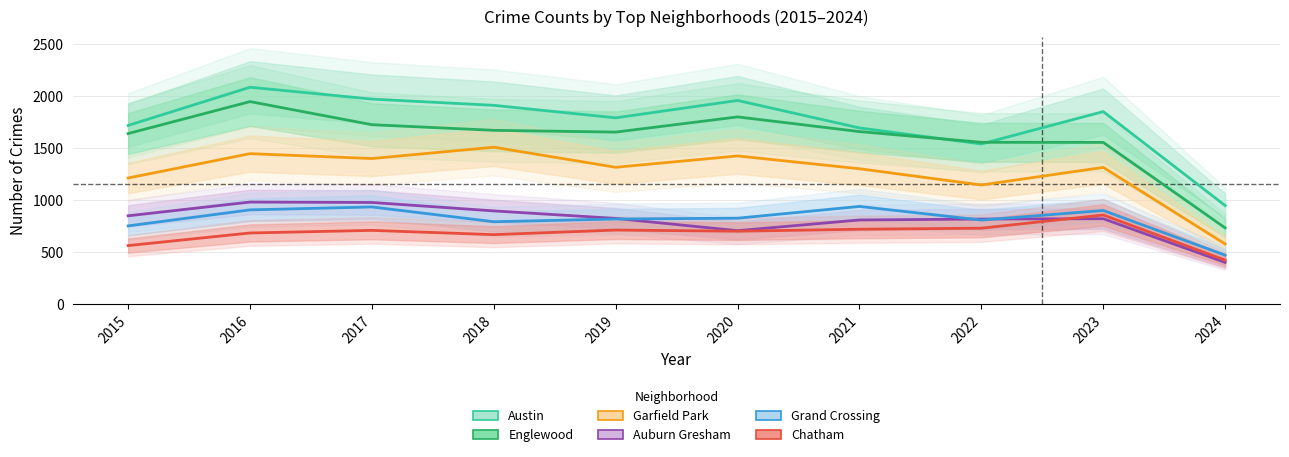

What is the difference between the Austin values at 2016 and 2015?

367